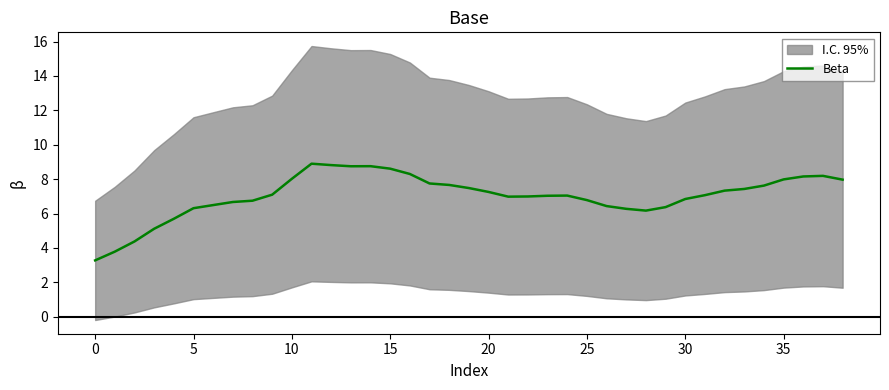

Which category has the highest value across all series?

11